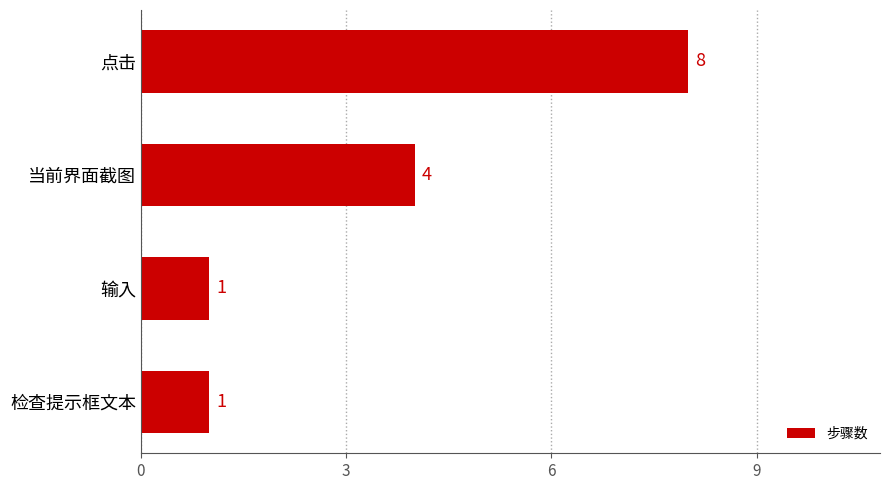

Reading top to bottom, extract all data points from this chart.

8	4	1	1